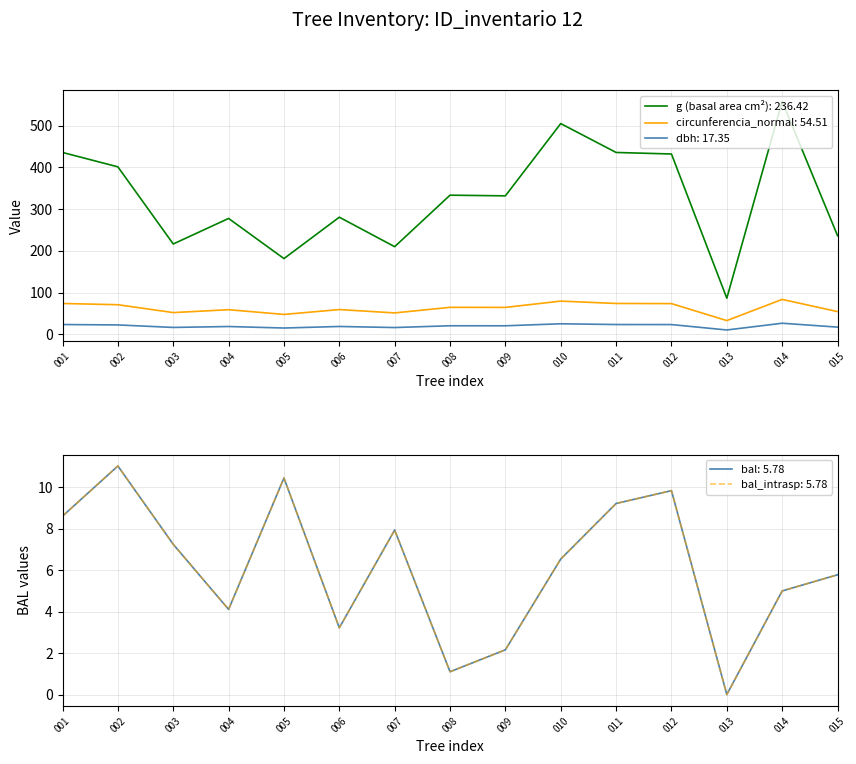

Reading left to right, what are all the values shown in this chart?

bal: 8.6	11.0	7.2	4.1	10.4	3.2	7.9	1.1	2.2	6.5	9.2	9.8	0.0	5.0	5.8
bal_intrasp: 8.6	11.0	7.2	4.1	10.4	3.2	7.9	1.1	2.2	6.5	9.2	9.8	0.0	5.0	5.8
dbh: 23.6	22.6	16.6	18.8	15.2	18.9	16.4	20.6	20.6	25.4	23.6	23.4	10.5	26.6	17.4
g: 435.6	401.1	216.4	277.6	181.5	280.6	209.9	333.3	331.7	504.7	435.6	431.9	86.6	557.8	236.4
circunferencia_normal: 74.0	71.0	52.1	59.1	47.8	59.4	51.4	64.7	64.6	79.6	74.0	73.7	33.0	83.7	54.5